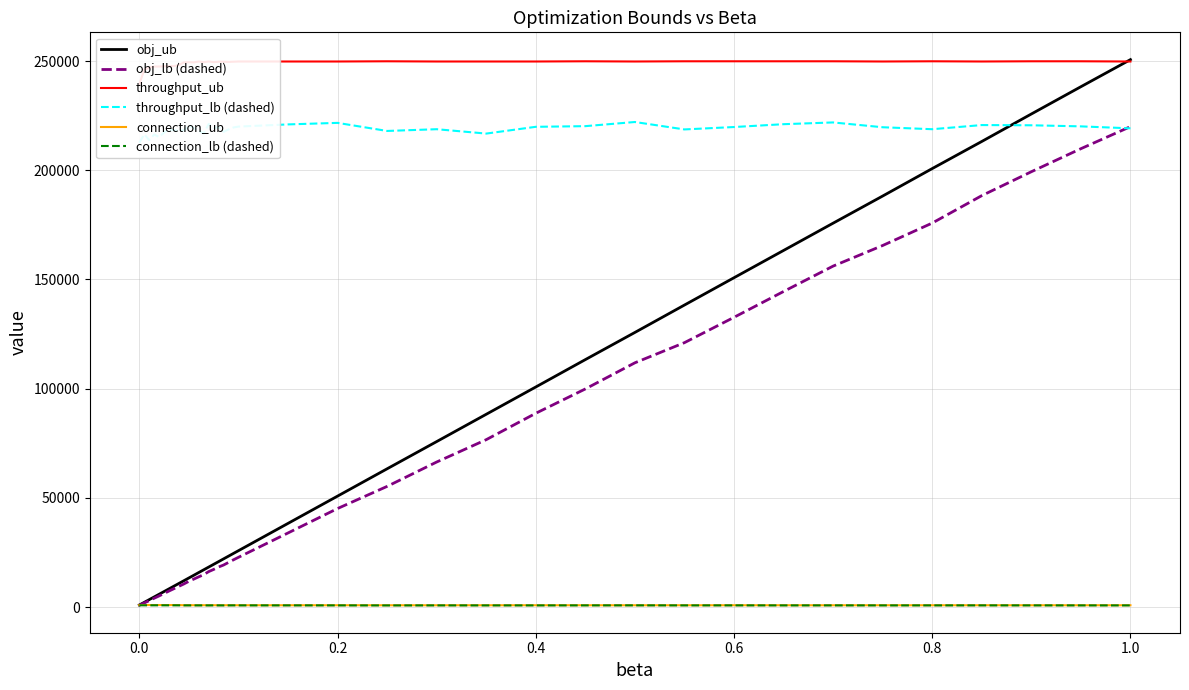

What are all the series names shown in the legend?

obj_ub, obj_lb (dashed), throughput_ub, throughput_lb (dashed), connection_ub, connection_lb (dashed)